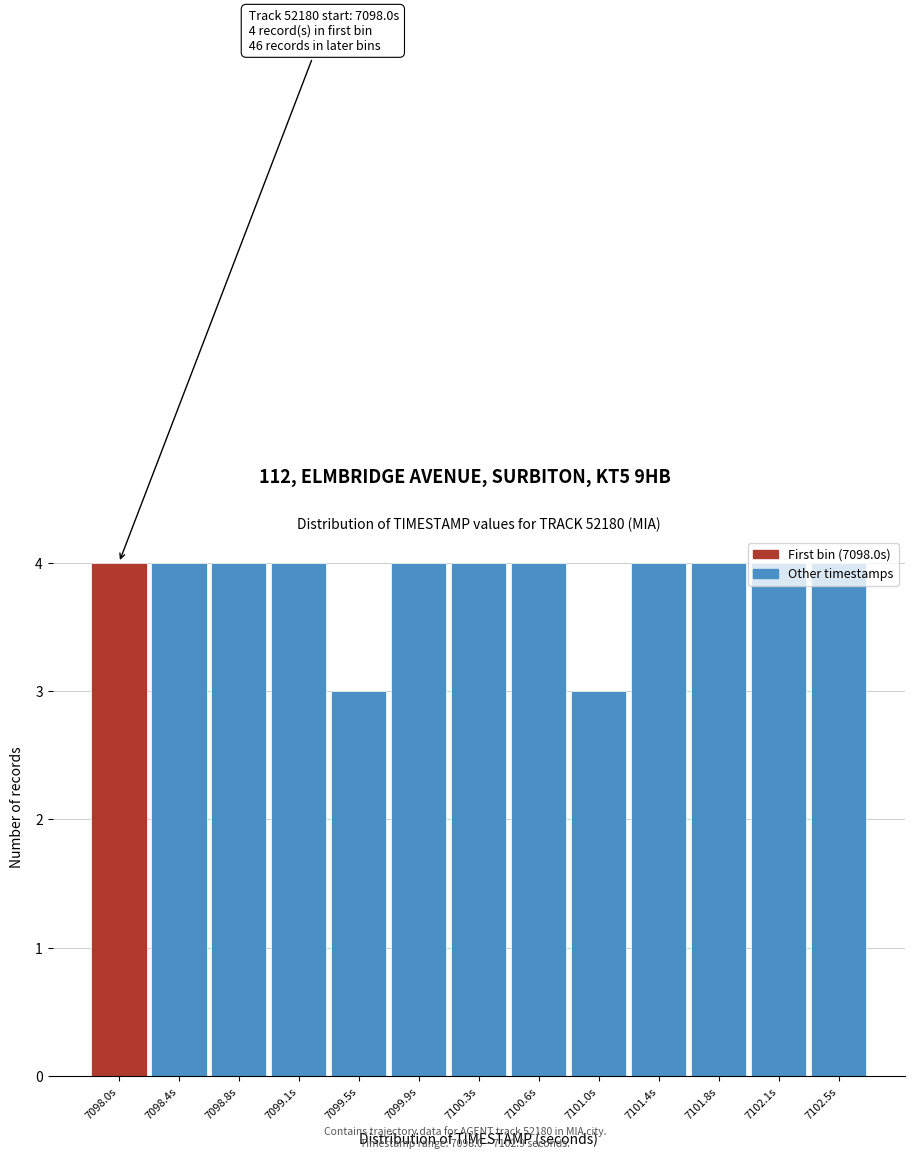

What is the sum of all values?

50